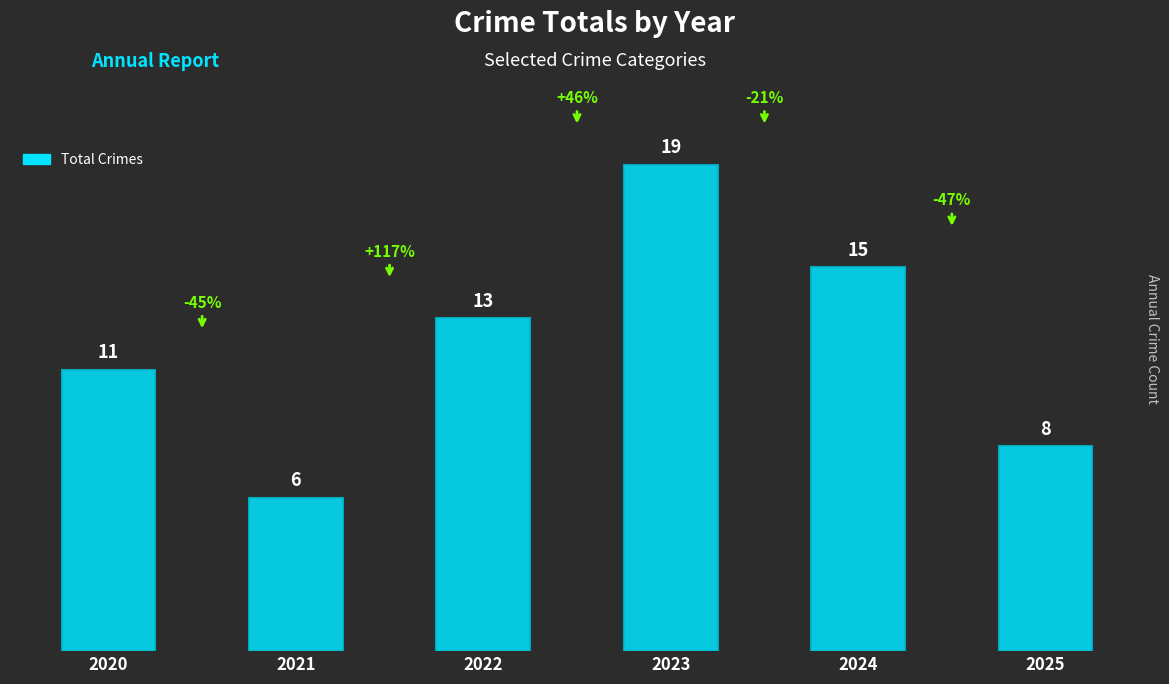

Where is the data nearest to the value 12?

2020